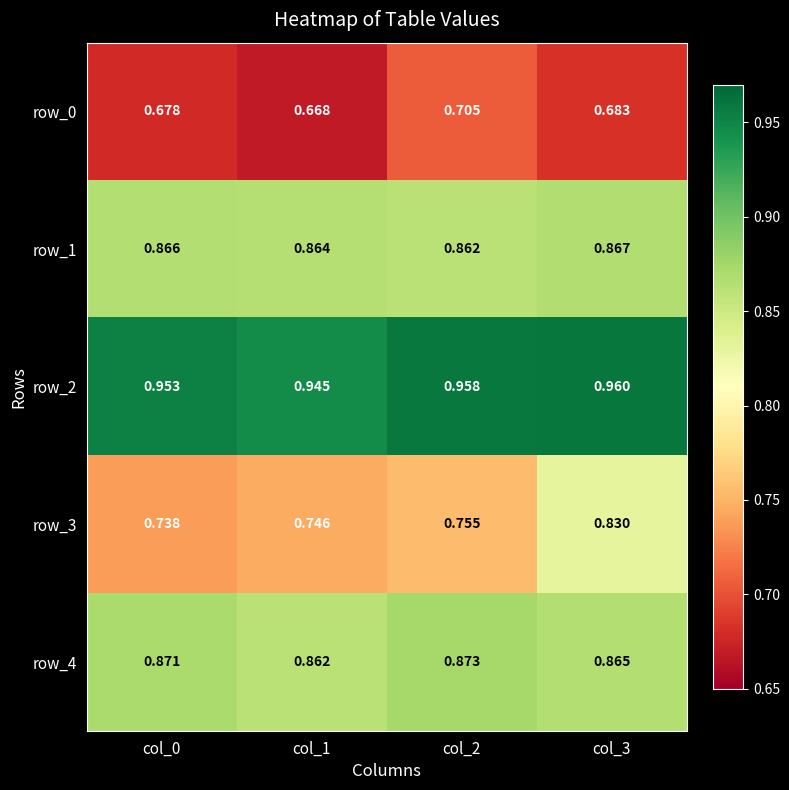

Rank the series at col_2 from highest to lowest value.

row_2, row_4, row_1, row_3, row_0